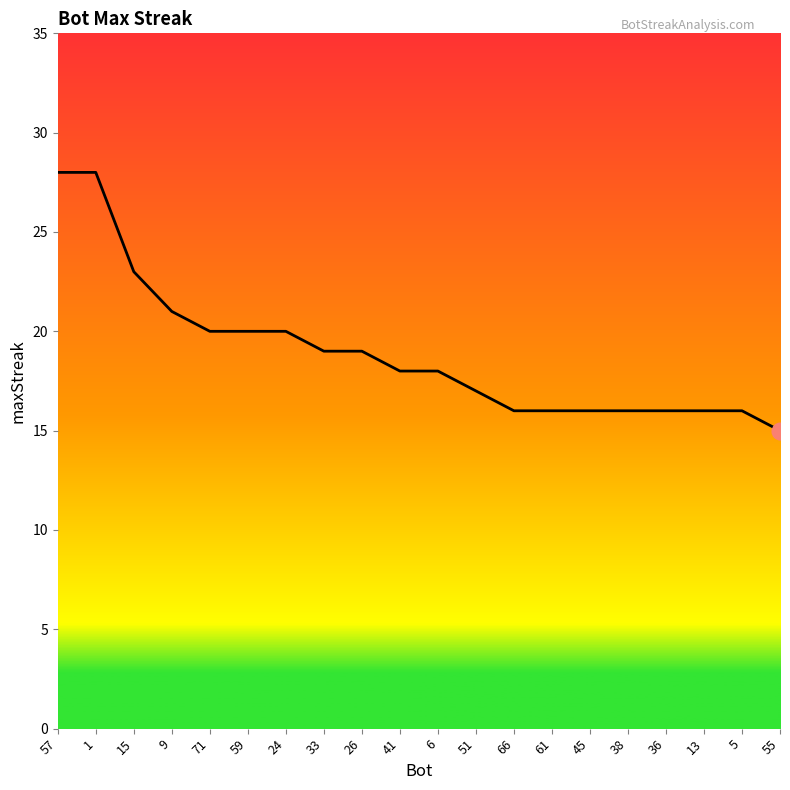

True or false: the data shows 23 at 51.

False